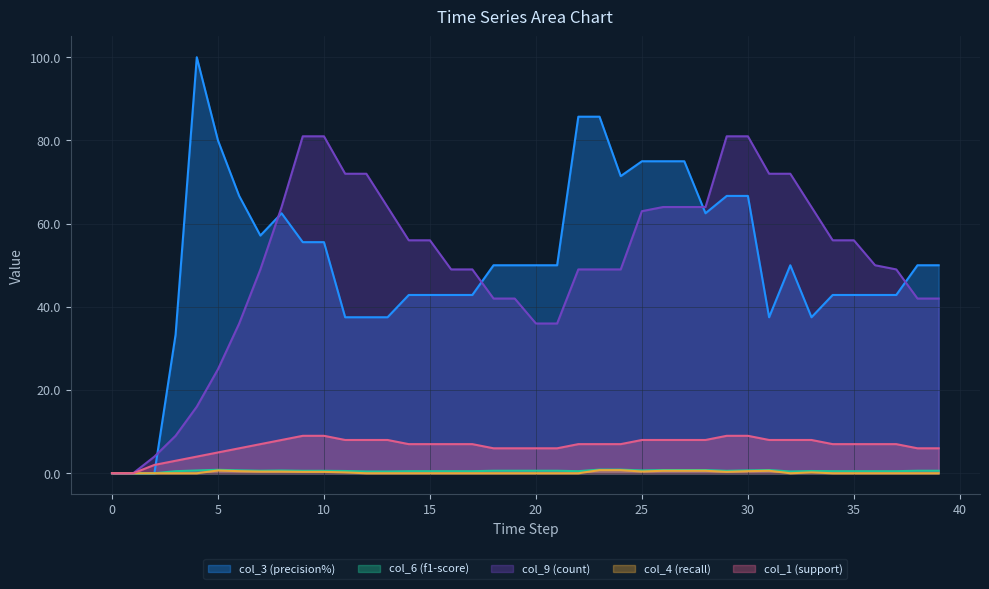

True or false: col_1 and col_4 cross at least once.

False